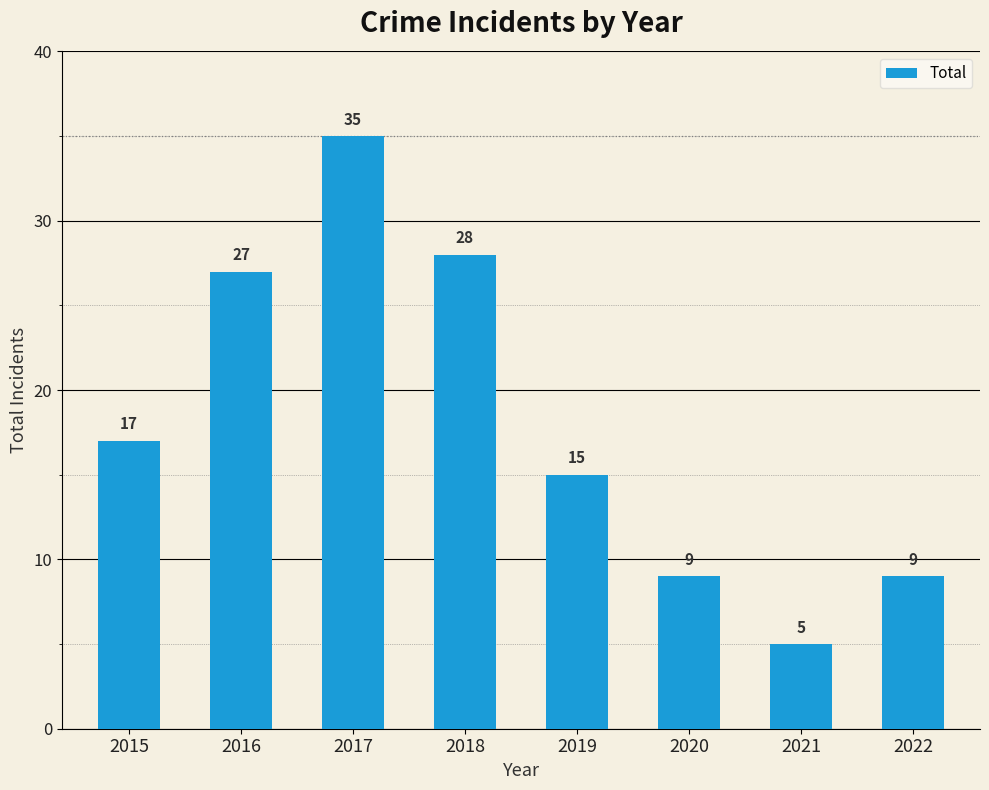

The value at 2018 is 43. True or false?

False